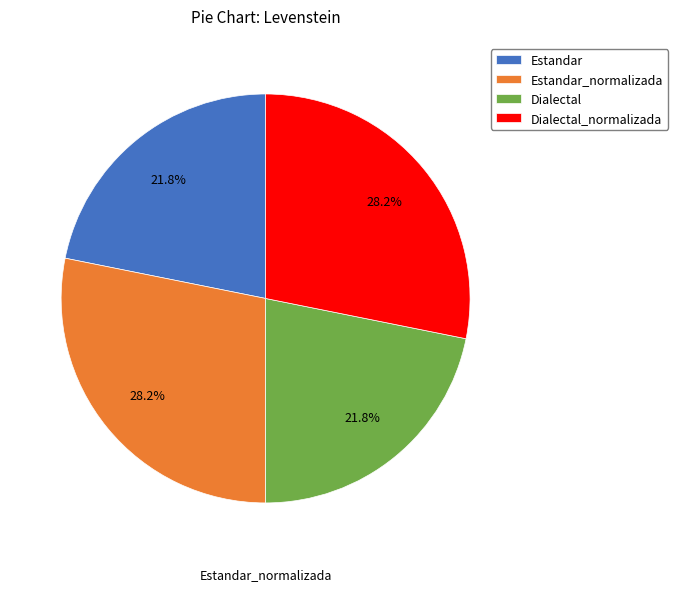

Does any single category account for the majority?

No